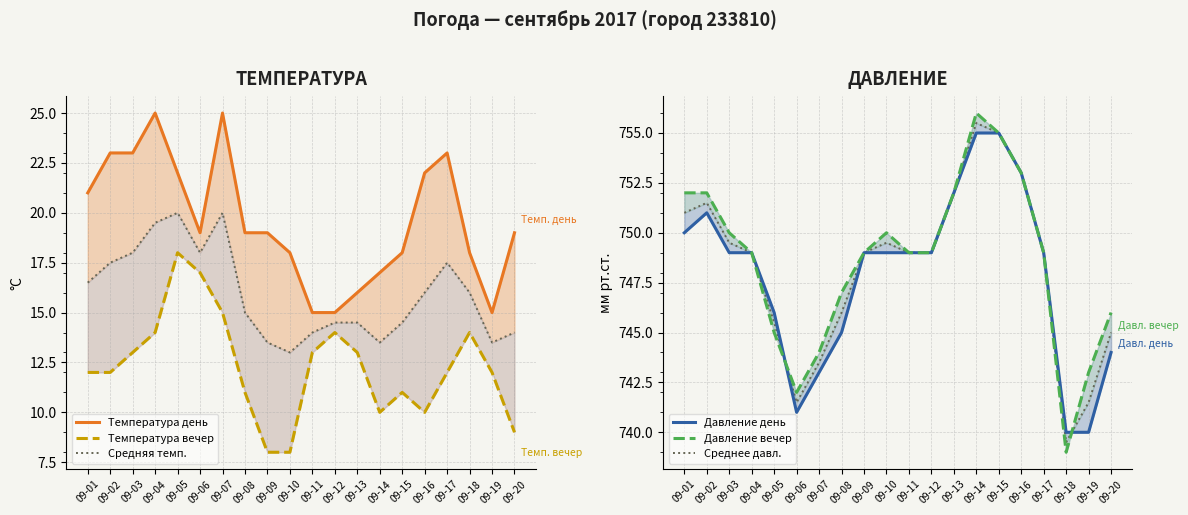

True or false: Давление вечер has a value of 1106.1 at 09-16.

False